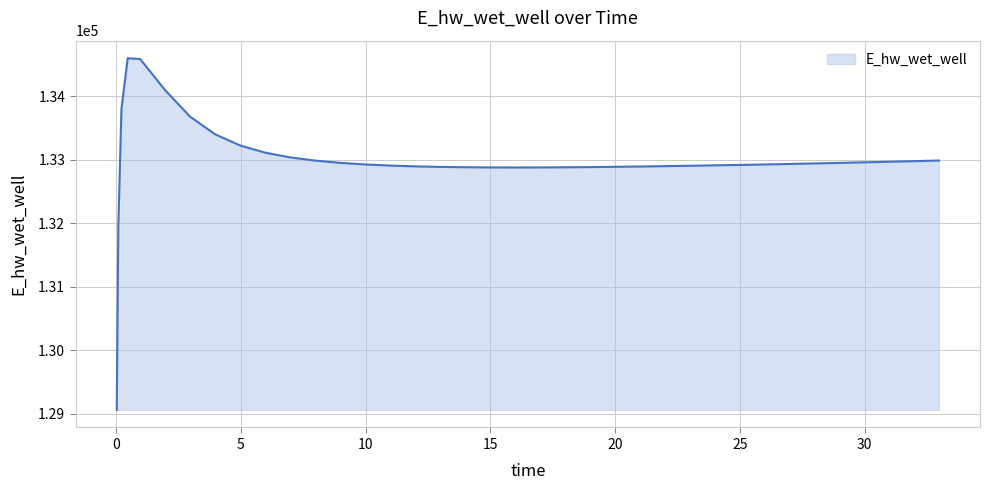

What is the smallest value displayed?

129060.5